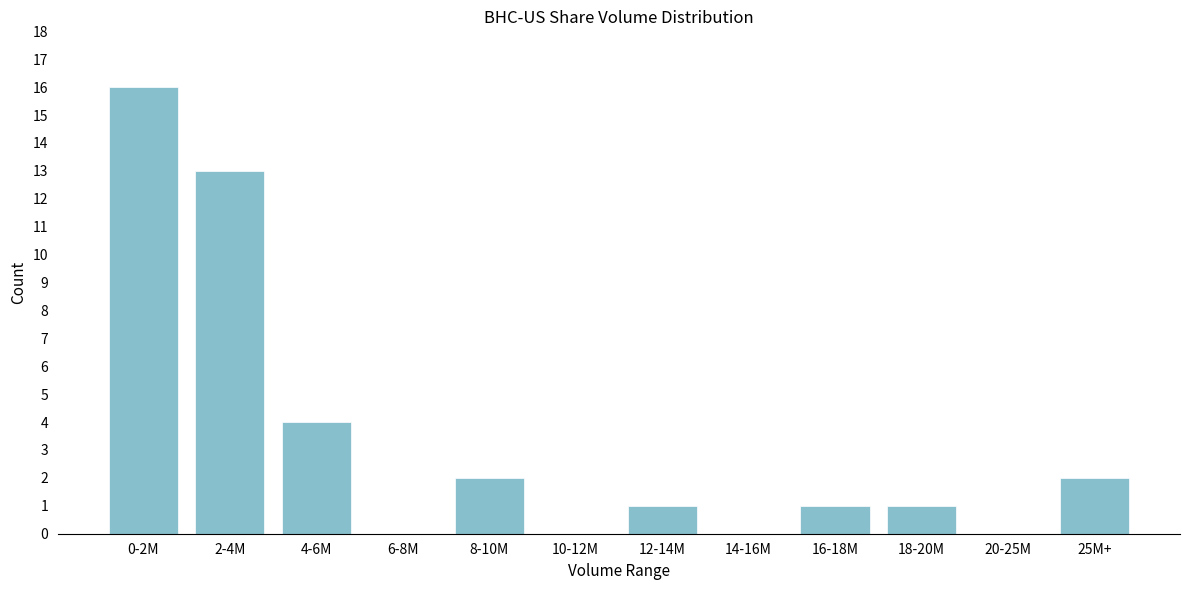

Reading left to right, list all the values displayed in this chart.

0-2M=16	2-4M=13	4-6M=4	6-8M=0	8-10M=2	10-12M=0	12-14M=1	14-16M=0	16-18M=1	18-20M=1	20-25M=0	25M+=2